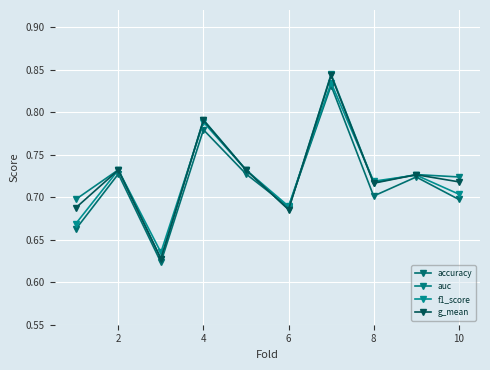

What are all the series names shown in the legend?

accuracy, auc, f1_score, g_mean